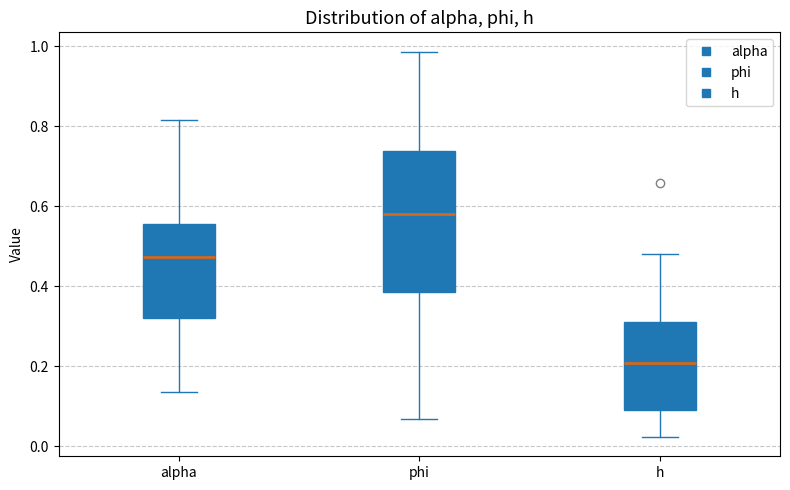

Comparing the boxes themselves (not the whiskers), which one is the tallest?

phi